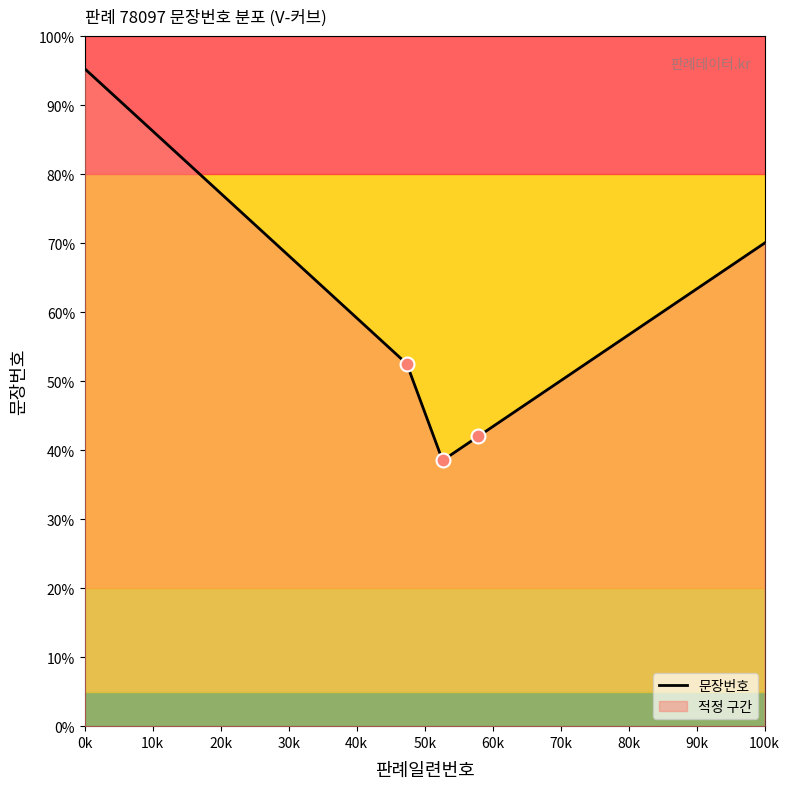

Which category has the highest value across all series?

0k